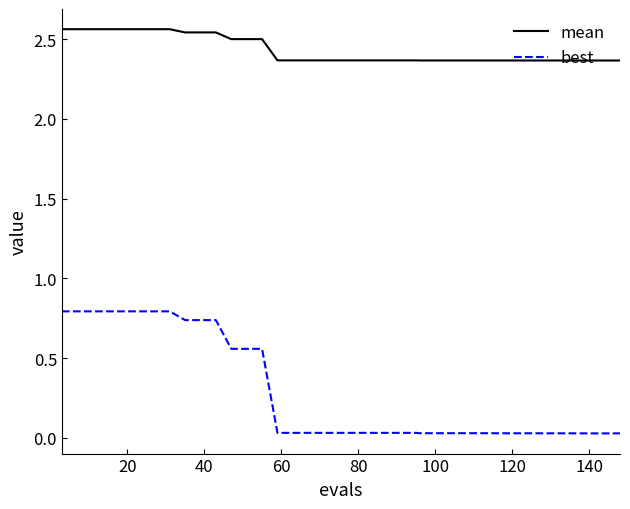

What is the difference between the maximum and minimum values in the best series?

0.8